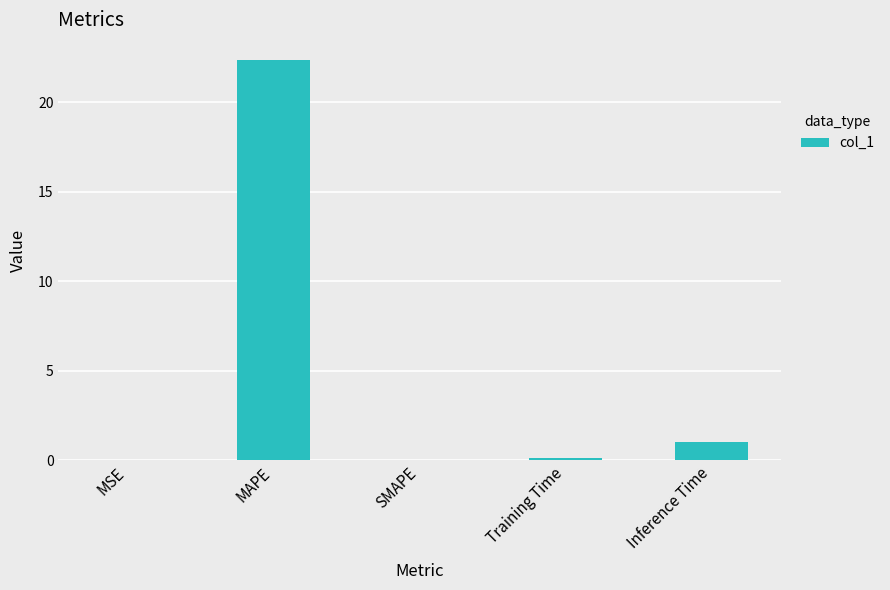

Read the value at MAPE.

22.4